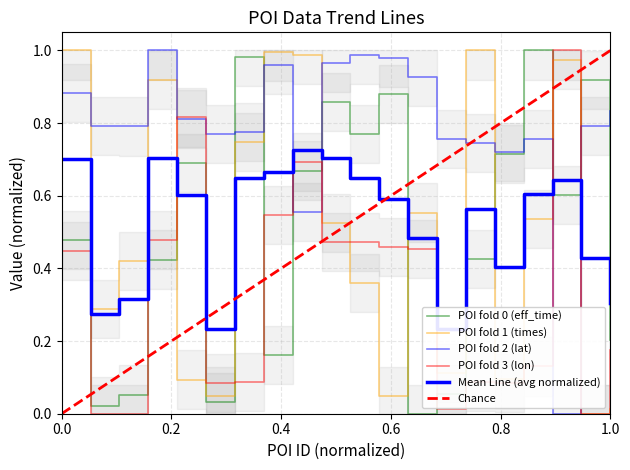

The lat series shows 1.0 at 10. True or false?

True